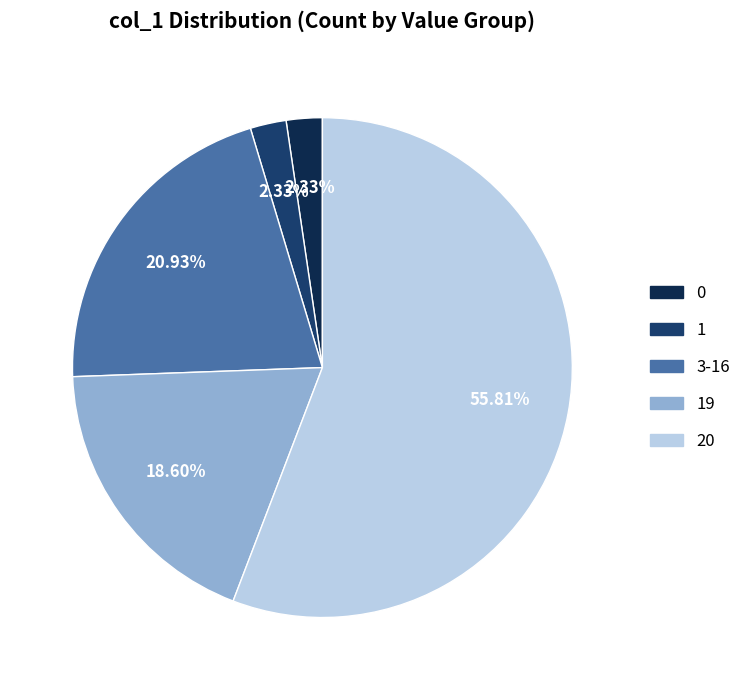

Count the number of slices in the pie.

5